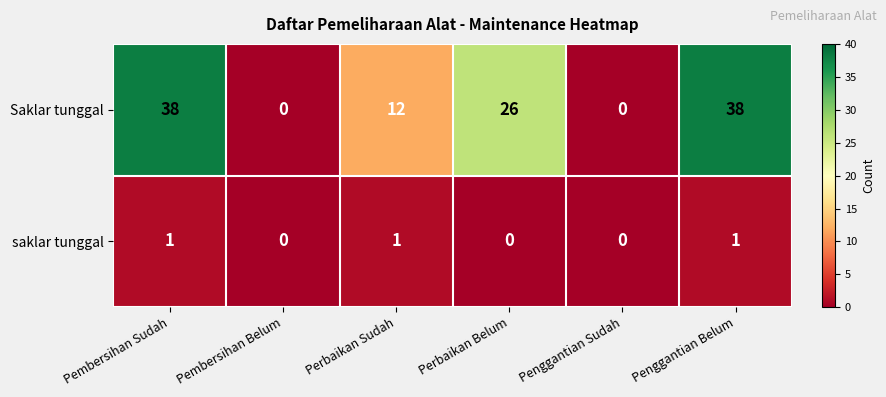

At how many categories does at least one series exceed 22?

3